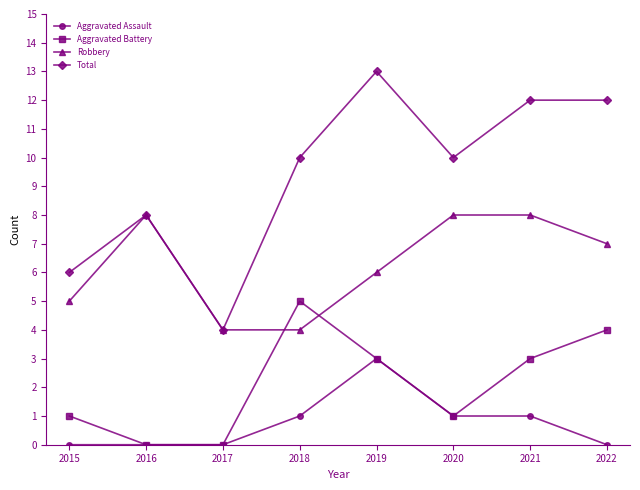

Rank the series by their average value, from highest to lowest.

Total, Robbery, Aggravated Battery, Aggravated Assault